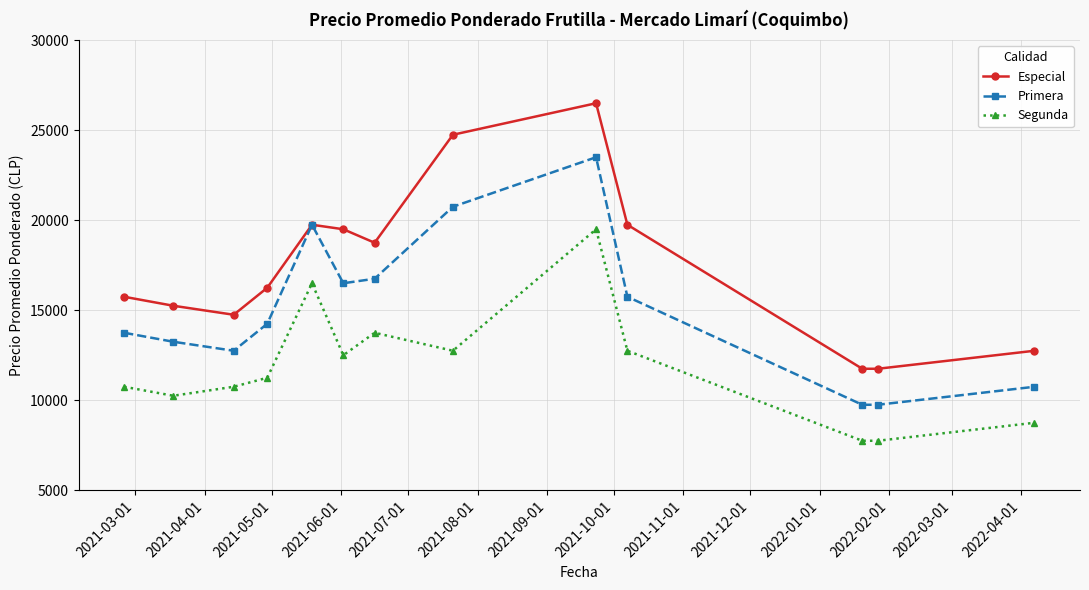

List the series in order of their overall mean, highest first.

Especial, Primera, Segunda